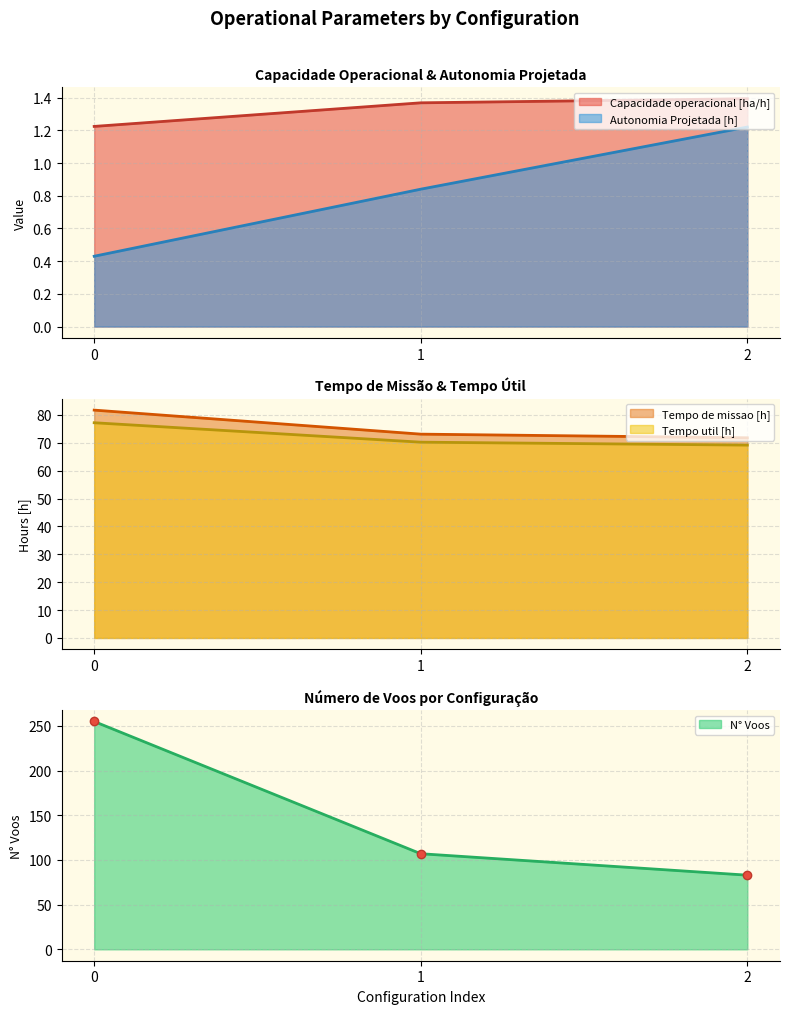

At which label is Tempo util [h] closest to 73?

1